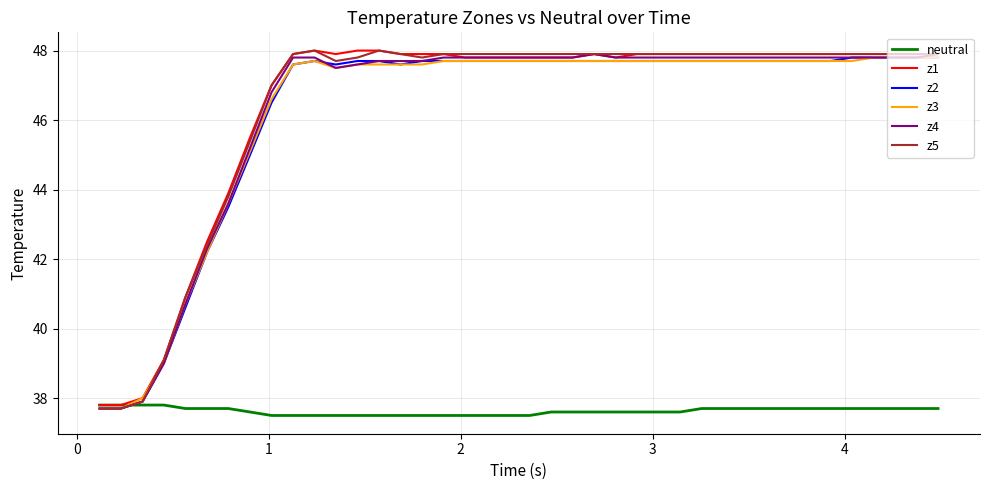

What is the smallest value displayed?

37.5